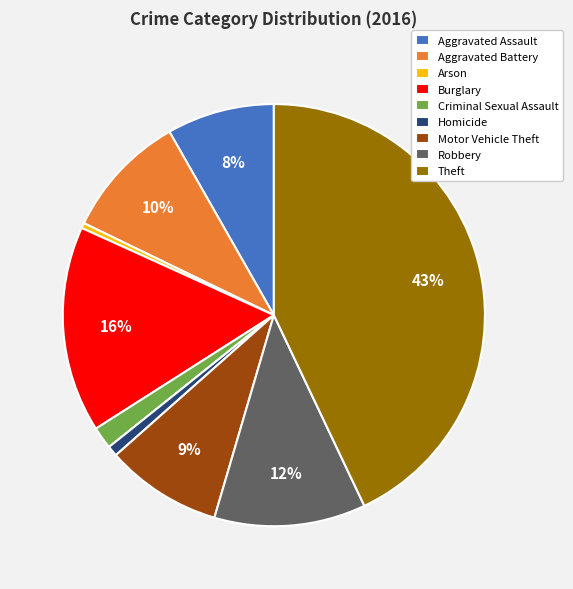

What is the ratio of the value at Motor Vehicle Theft to the value at Arson?

22.1